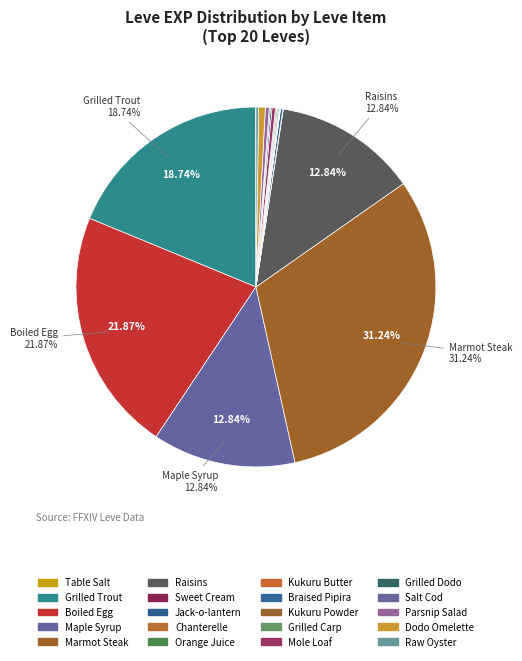

Rank the categories by value from highest to lowest.

Marmot Steak (1), Boiled Egg (1), Grilled Trout (1), Maple Syrup (1), Raisins (1), Dodo Omelette (15), Parsnip Salad (10), Mole Loaf (10), Raw Oyster (15), Jack-o-lantern (5), Grilled Dodo (10), Braised Pipira (5), Kukuru Powder (10), Grilled Carp (10), Salt Cod (10), Orange Juice (5), Table Salt (1), Sweet Cream (5), Chanterelle Saute (5), Kukuru Butter (5)